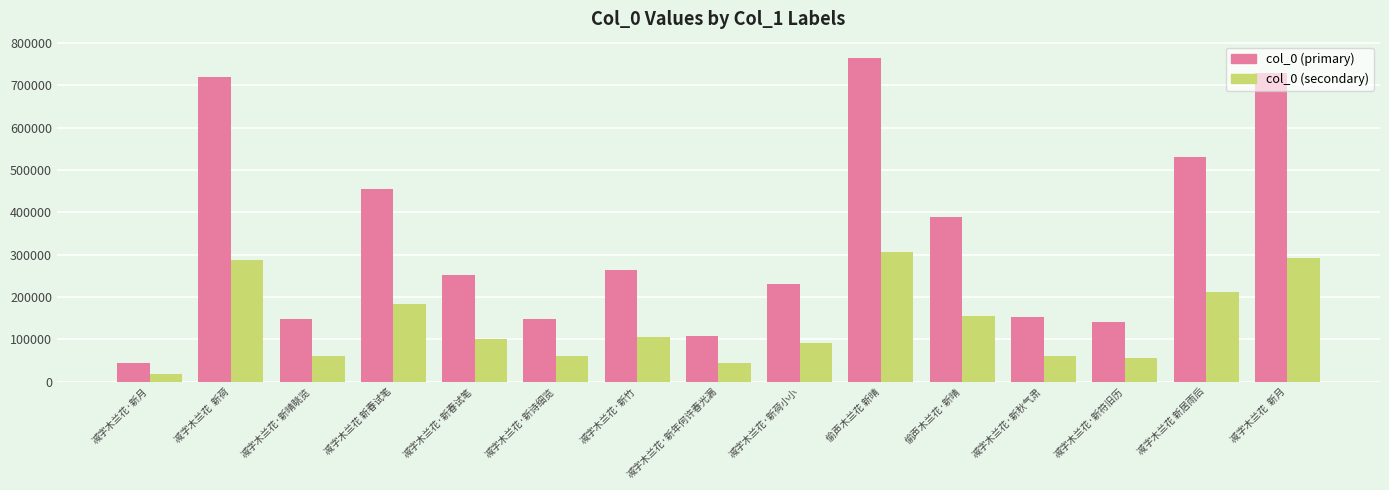

The value of col_0 (primary) at 减字木兰花·新荷小小 is 371294.7. True or false?

False